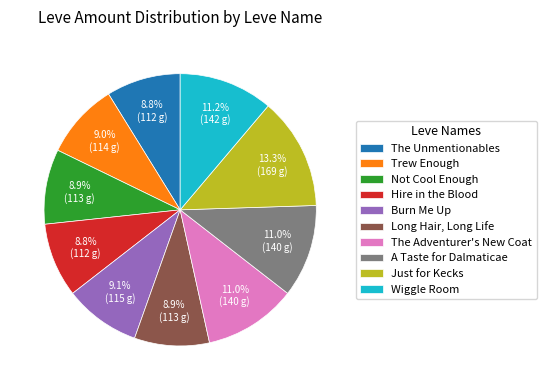

The Burn Me Up slice represents 9% of the pie. True or false?

True